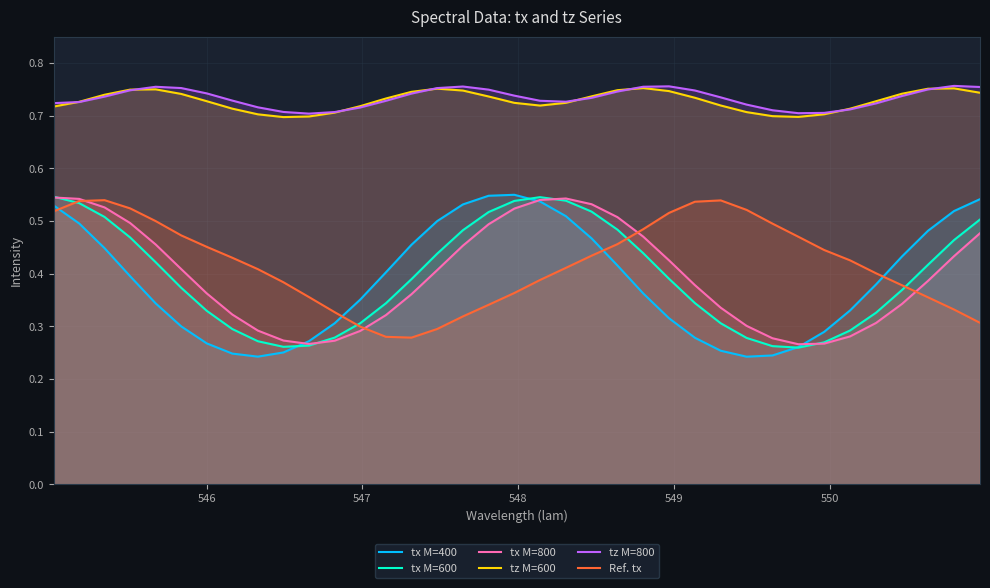

How many categories are shown in the chart?

37